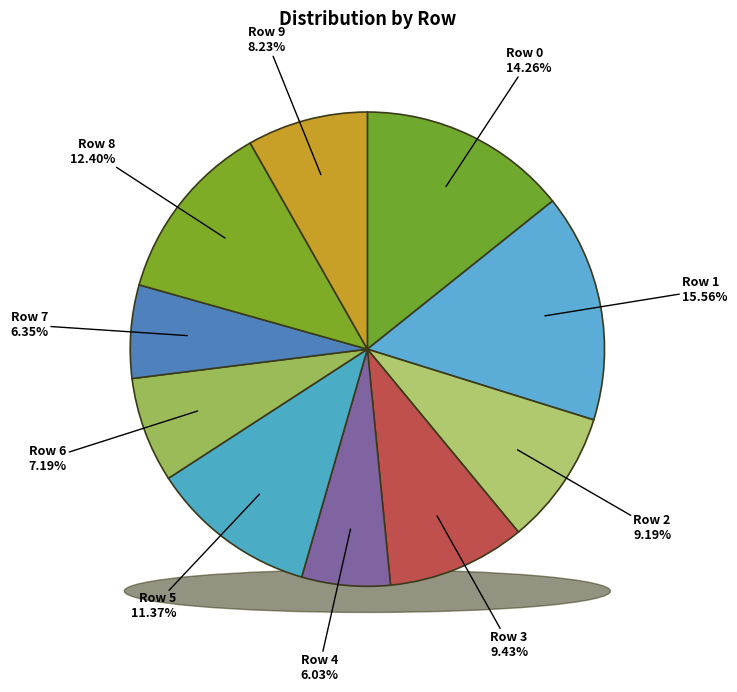

Rank the categories by value from lowest to highest.

Row 4, Row 7, Row 6, Row 9, Row 2, Row 3, Row 5, Row 8, Row 0, Row 1